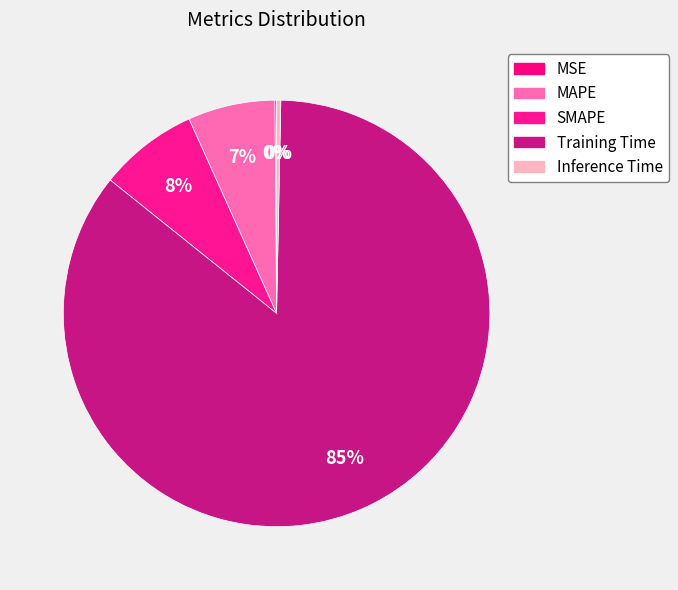

What percentage is the MAPE slice, to the nearest percent?

7%